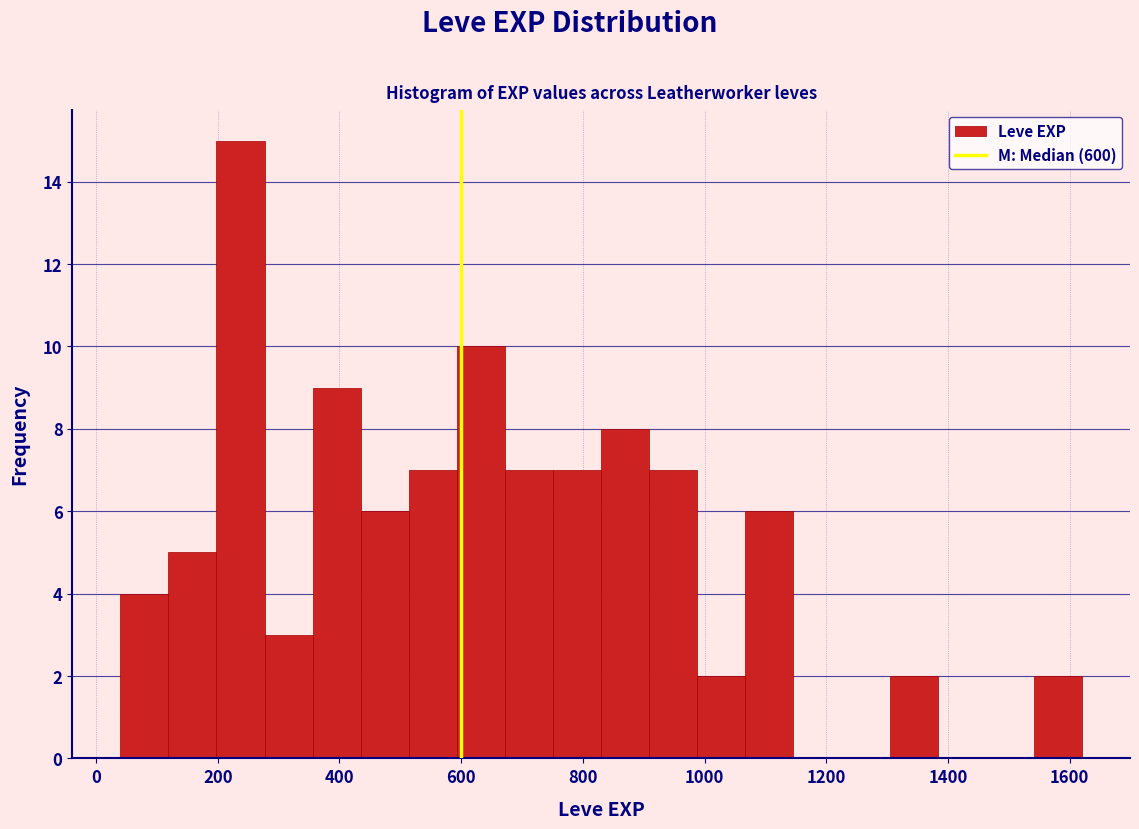

Around what value on the x-axis is the tallest bar? Give the approximate position of its centre, as read against the axis.

240